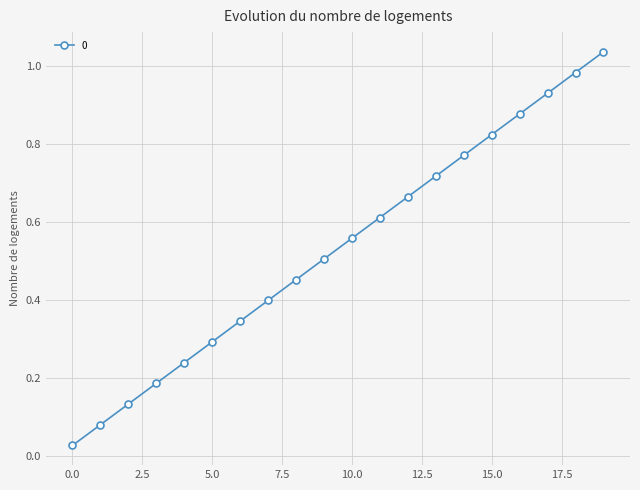

True or false: the data has more than 1 interior local peaks.

False